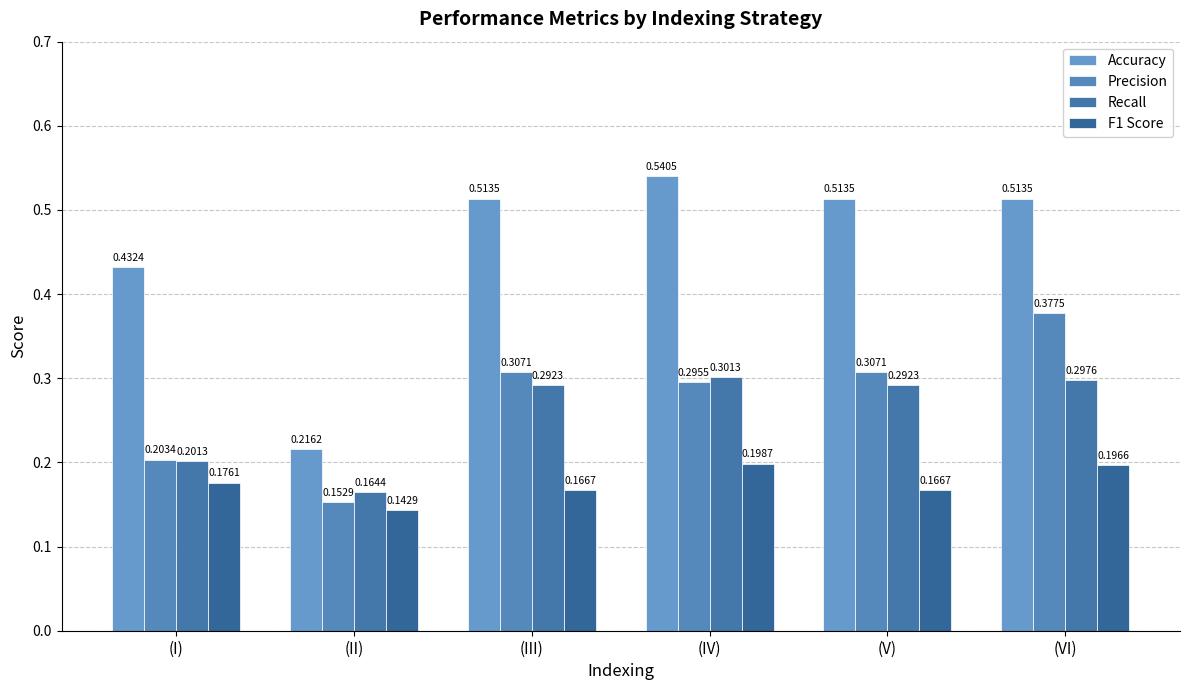

What is the minimum value for Precision?

0.2